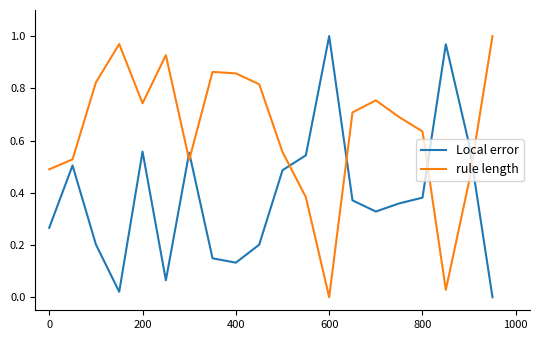

Which series has the largest total across all categories?

rule length